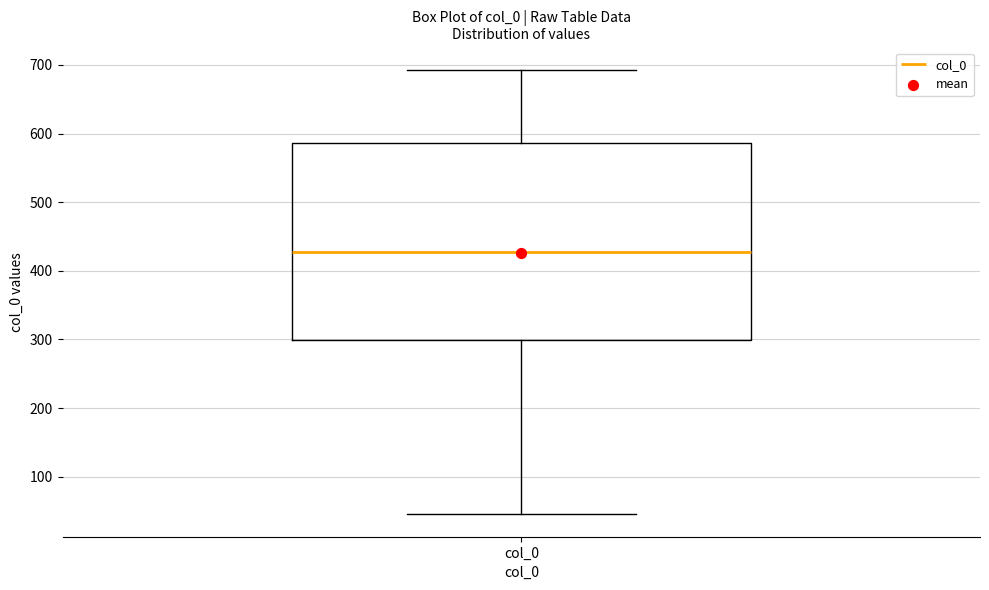

Where does the lower whisker of the box for col_0 end on the y-axis? The values are not printed on the chart, so give them approximately, as read against the axis.

50